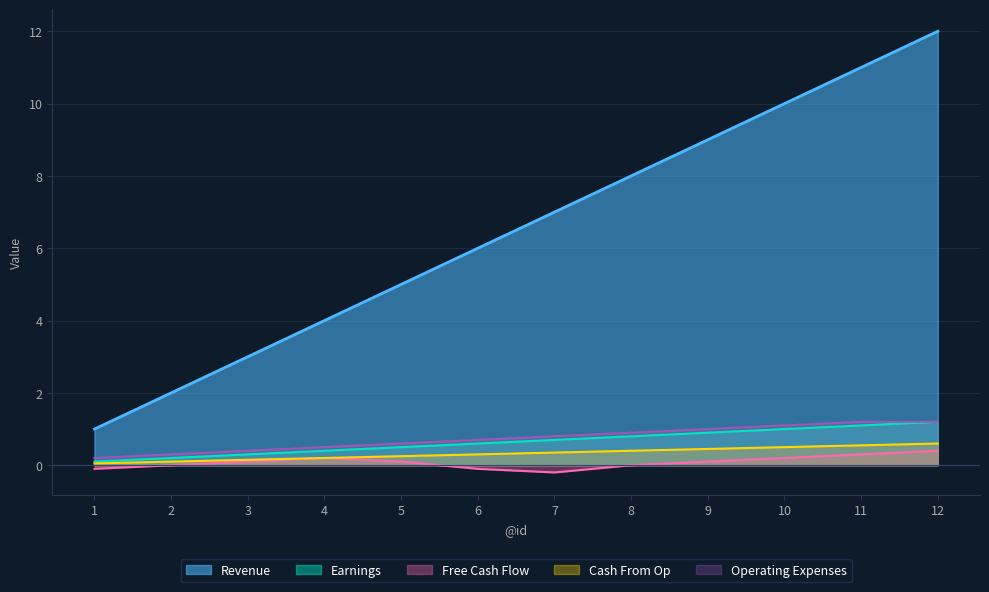

The value of Operating Expenses at 5 is 1.1. True or false?

False